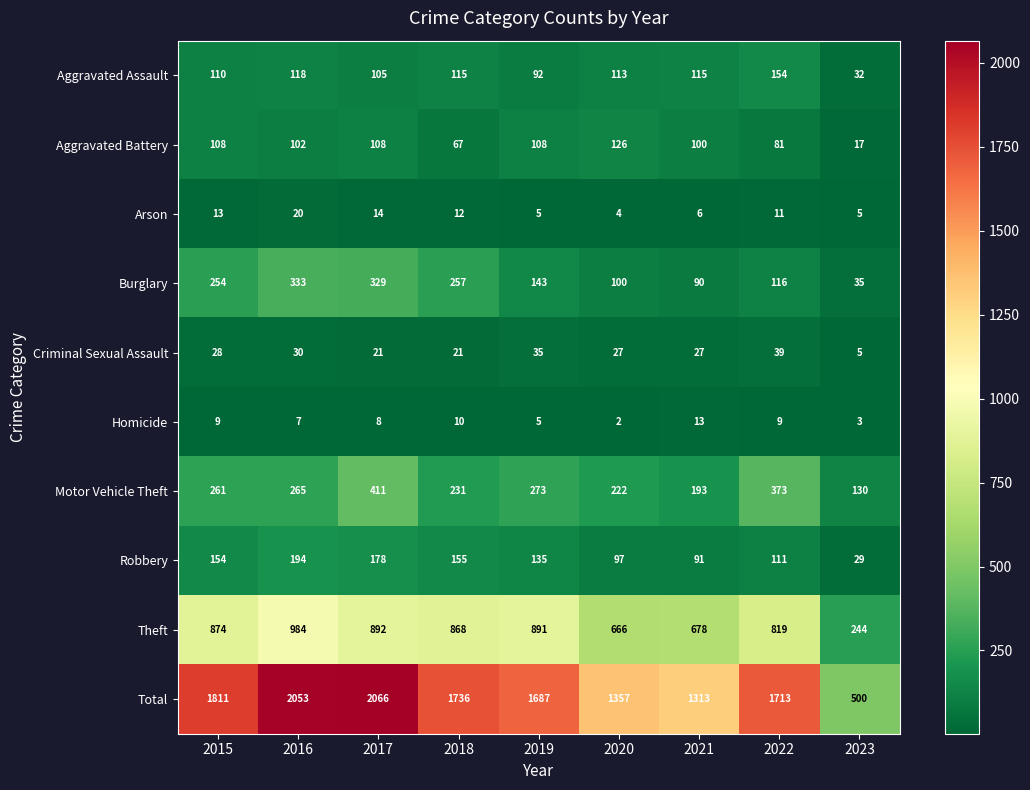

What is the difference between the highest and lowest values at 2020?

1355